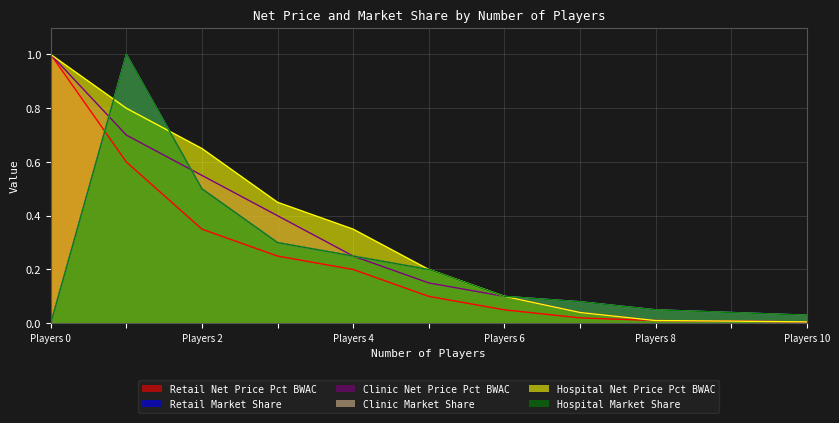

Rank the series at Players 10 from lowest to highest value.

Retail Net Price Pct BWAC, Clinic Net Price Pct BWAC, Hospital Net Price Pct BWAC, Retail Market Share, Clinic Market Share, Hospital Market Share